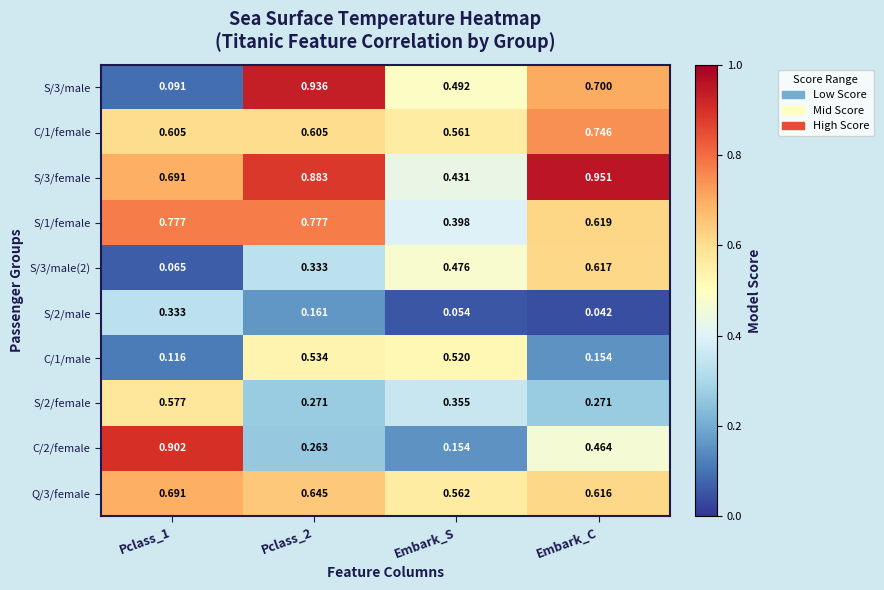

Where is S/1/female nearest to the value 0?

Embark_S